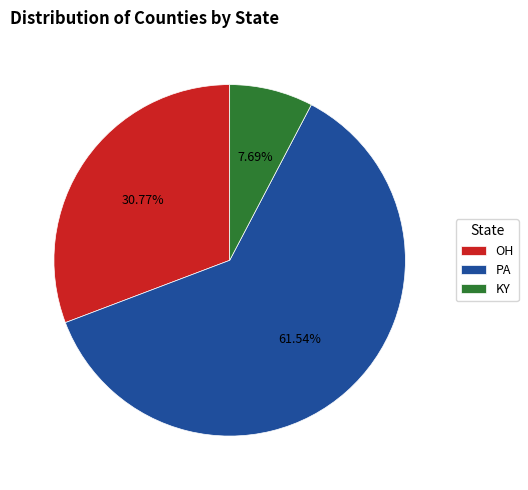

How many slices are in this pie chart?

3